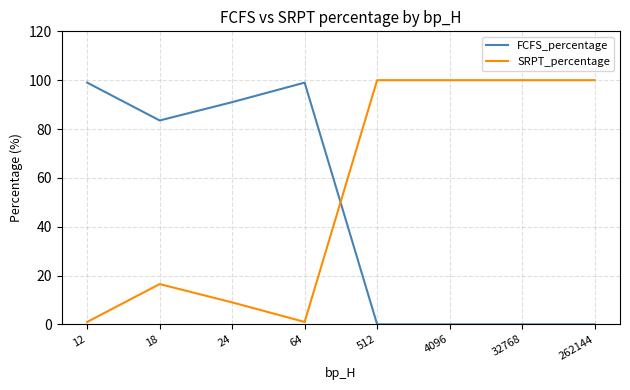

List the series in order of their overall mean, lowest first.

FCFS_percentage, SRPT_percentage